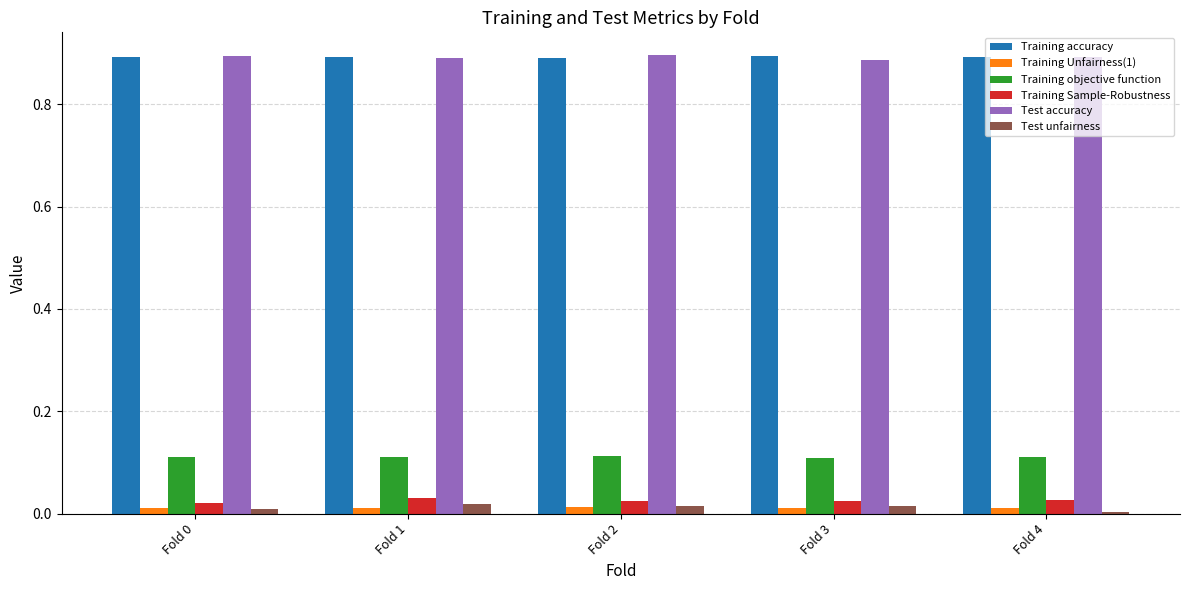

Is it true that Training Sample-Robustness equals 0.0 at Fold 4?

True